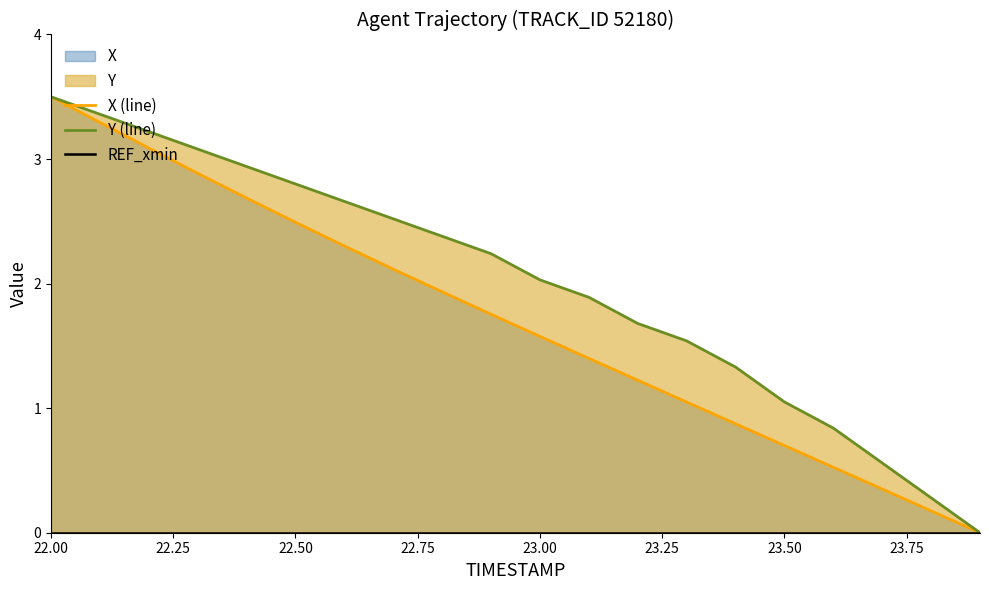

Which category has the highest value in the Y (line) series?

22.00